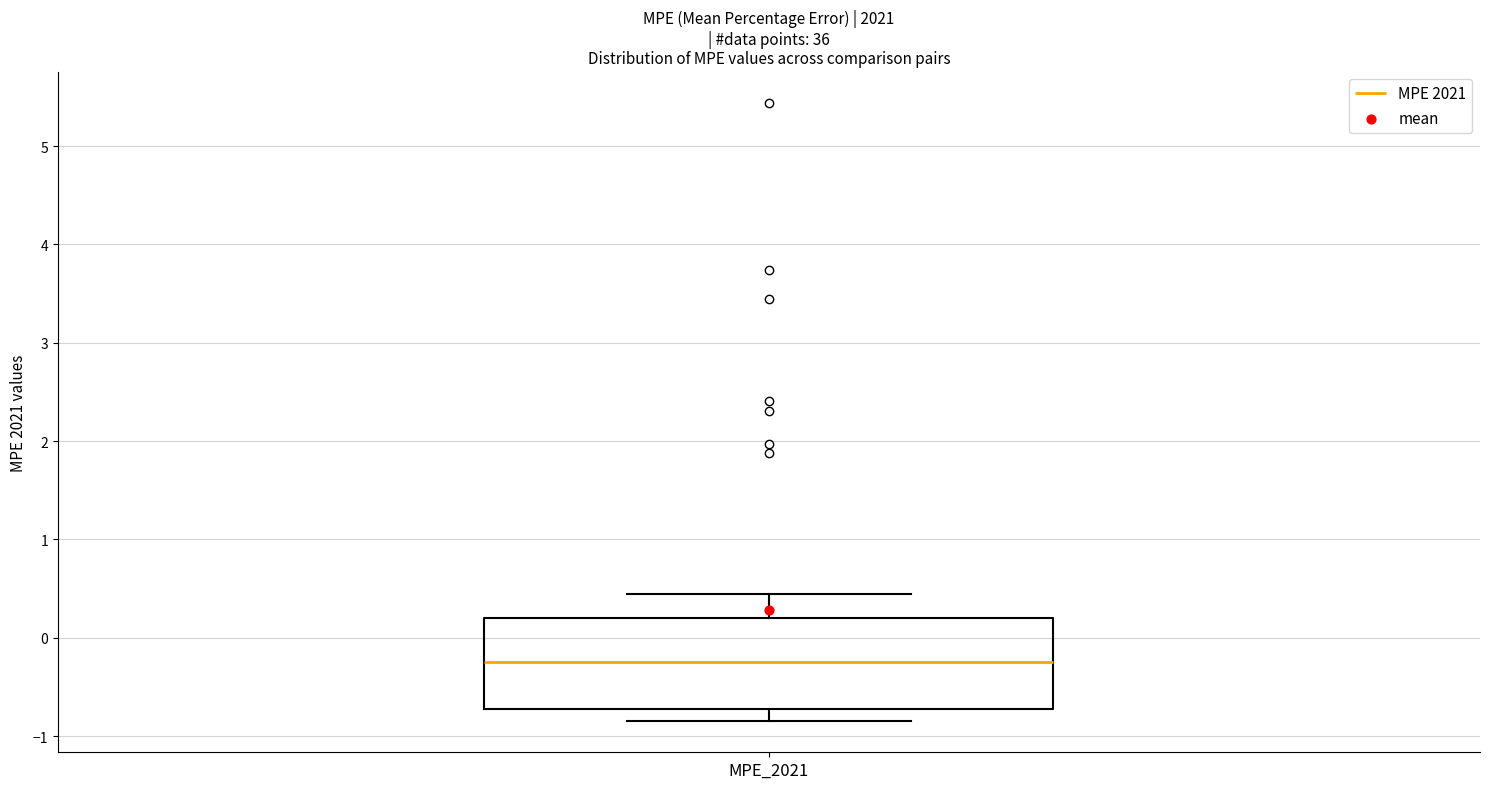

Transcribe this box plot: give where the median line is, the range the box spans, and where the two whiskers end, as read against the y-axis. The values are not printed on the chart, so give them approximately, as read against the axis.

median -0.2, box -0.7 to 0.2, whiskers -0.8 to 0.4